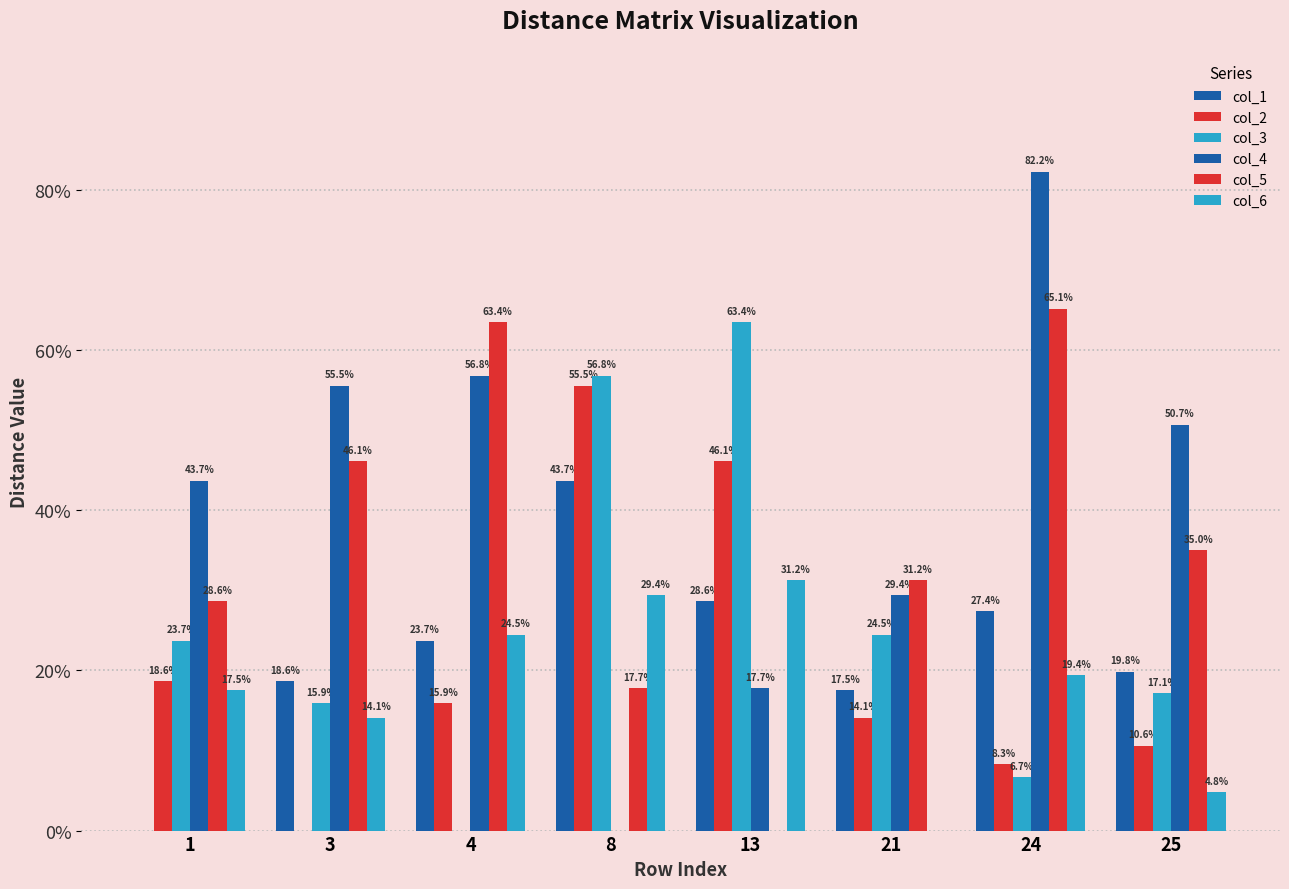

Are the bars grouped side by side (vs. stacked)?

Yes